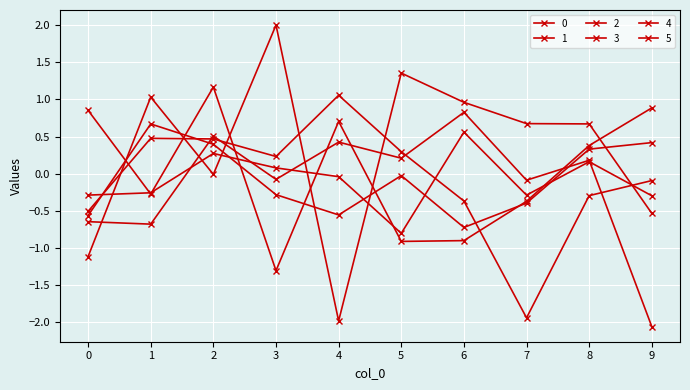

How many interior local peaks does the 2 series have?

3